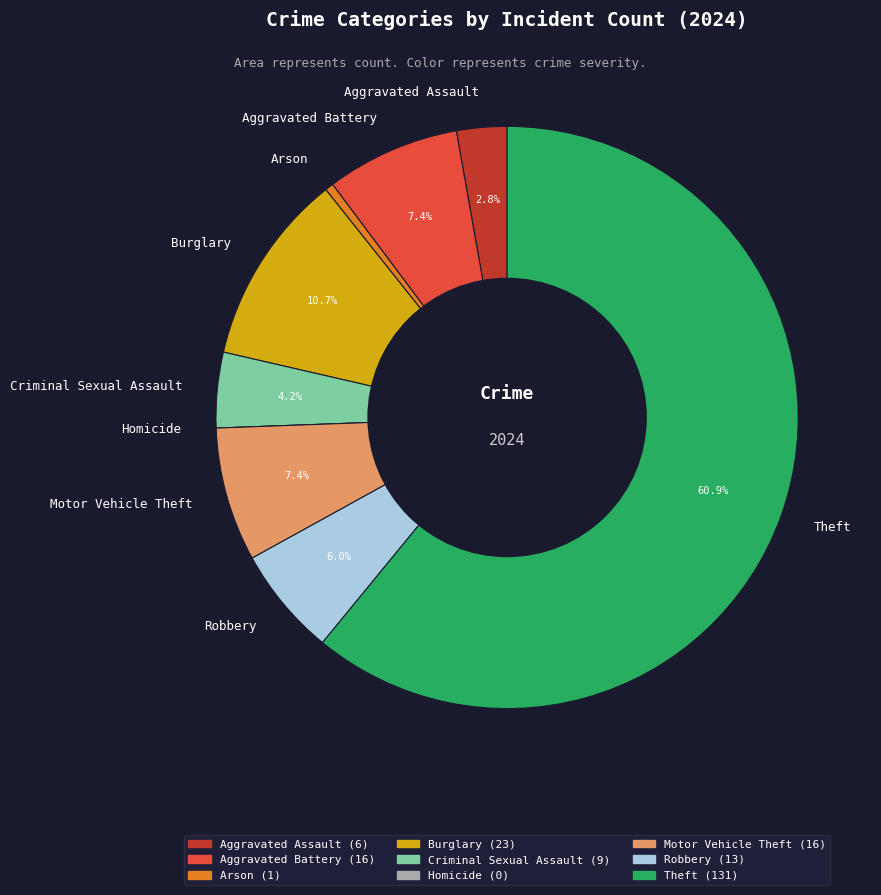

What portion of the pie excludes Aggravated Battery?

92.6%